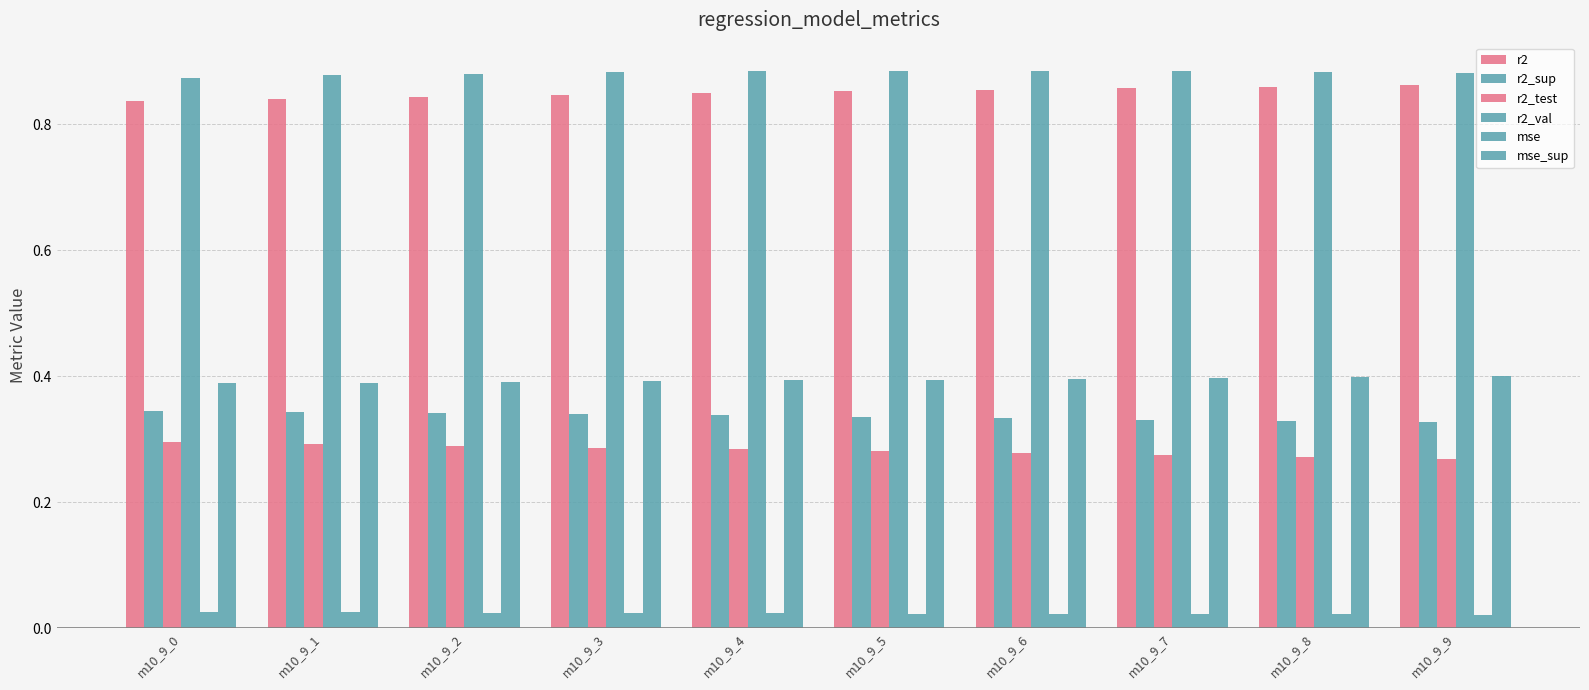

What is the difference between the highest and lowest values at m10_9_8?

0.9